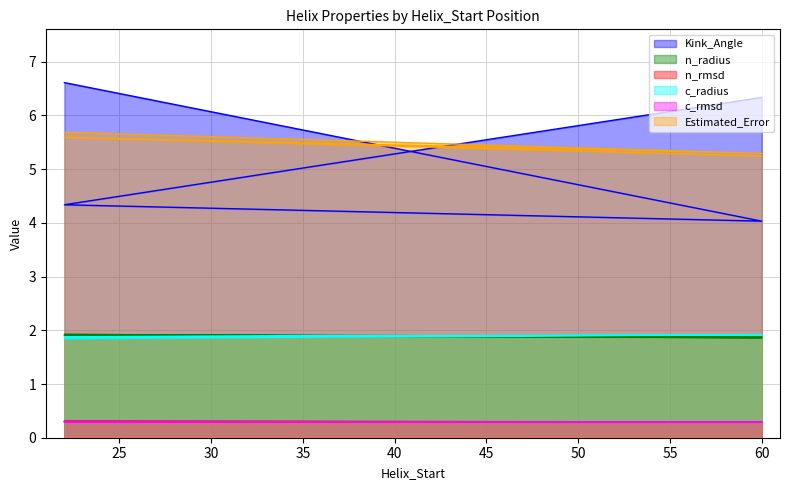

Rank the series by their maximum value, from highest to lowest.

Kink_Angle, Estimated_Error, n_radius, c_radius, n_rmsd, c_rmsd